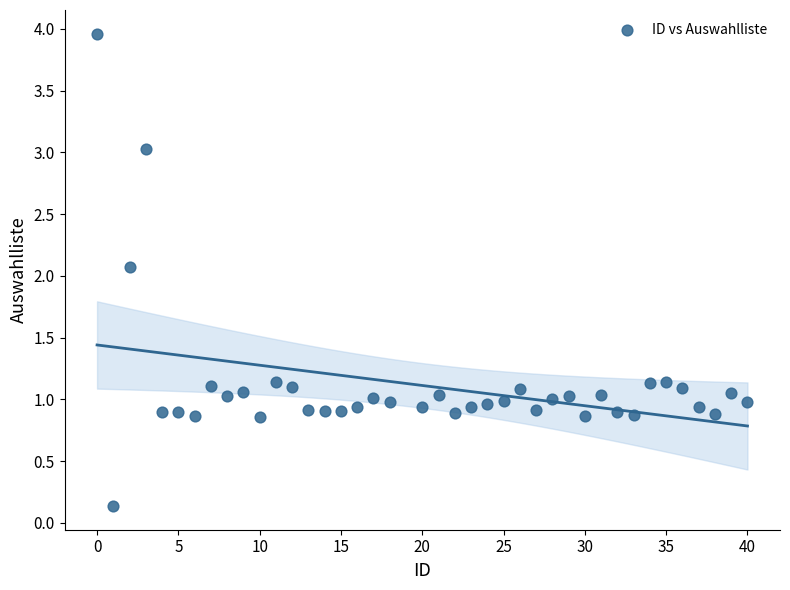

What Y value in the scatter plot is closest to 2?

2.1